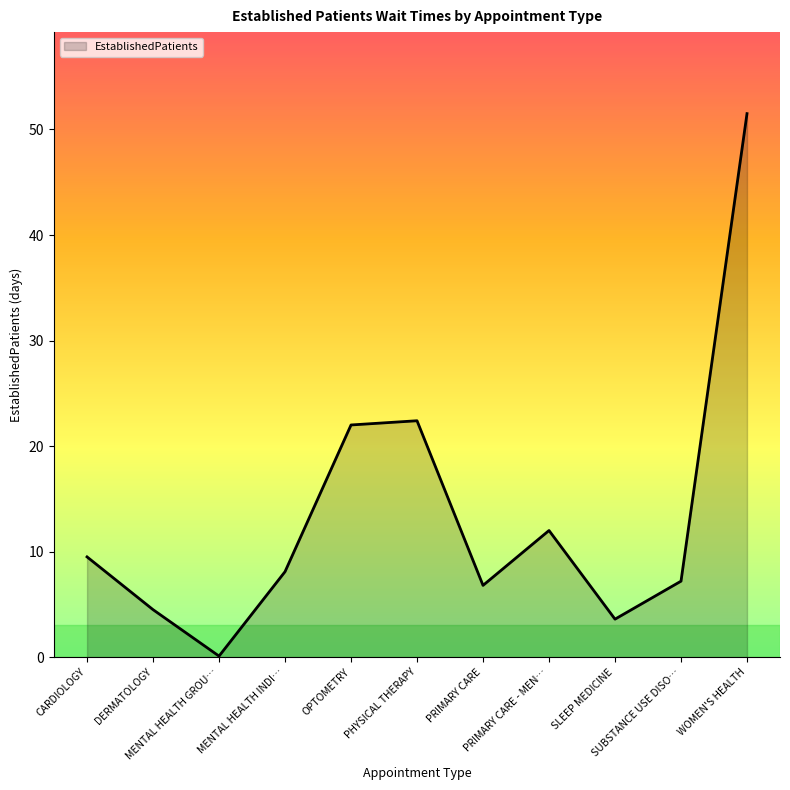

How many lines are shown in the chart?

1